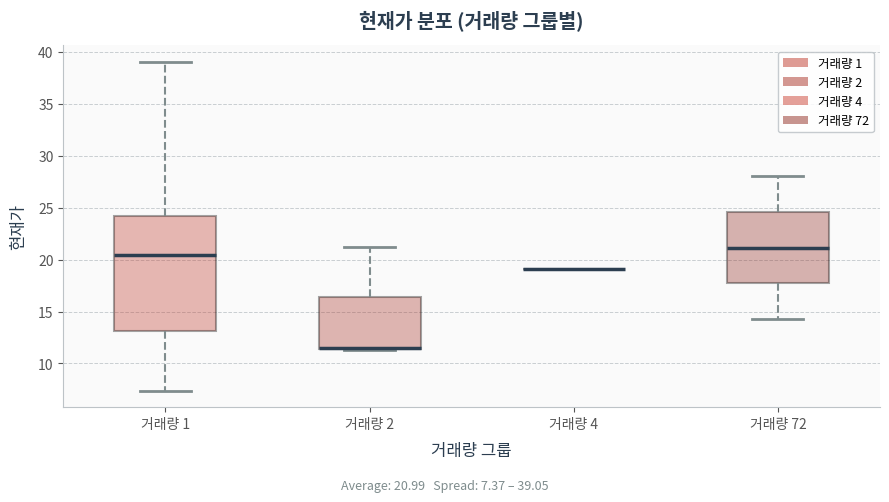

Where does the median line of the box for 거래량 72 sit on the y-axis? The values are not printed on the chart, so give them approximately, as read against the axis.

21.0